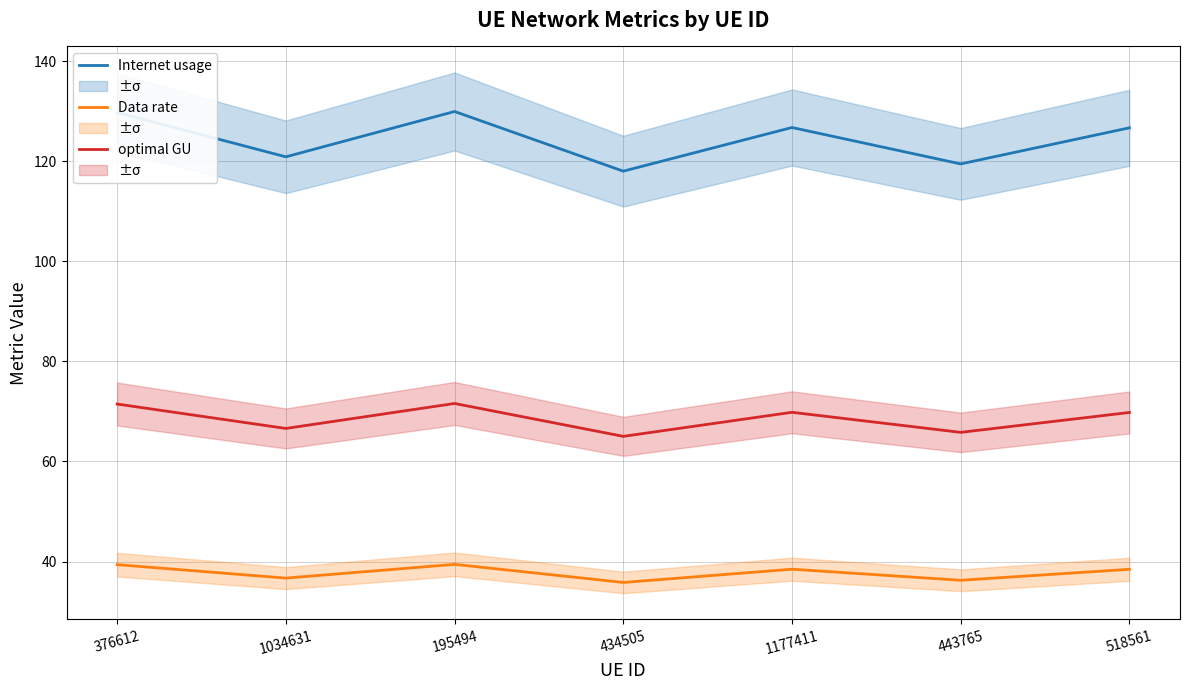

Which series has the widest spread of values?

Internet usage